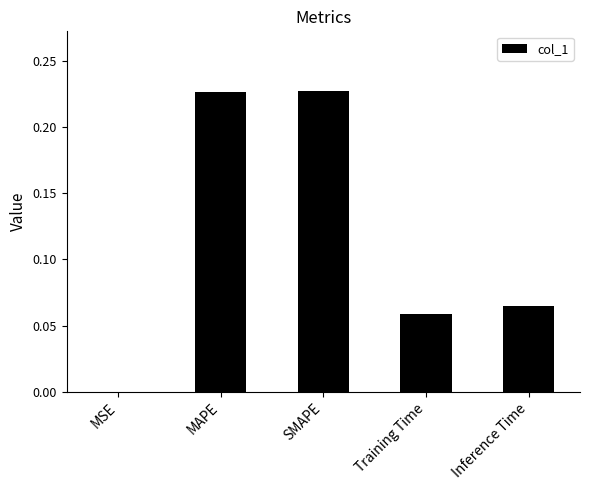

The value at MSE is 0.0. True or false?

True